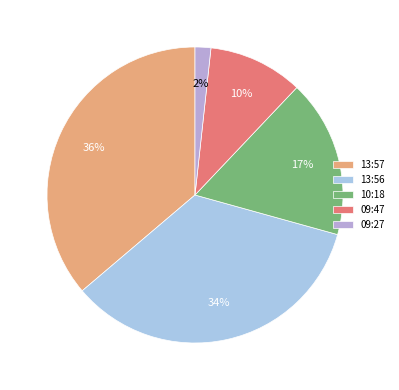

What is the ratio of the value at 13:57 to the value at 13:56?

1.1